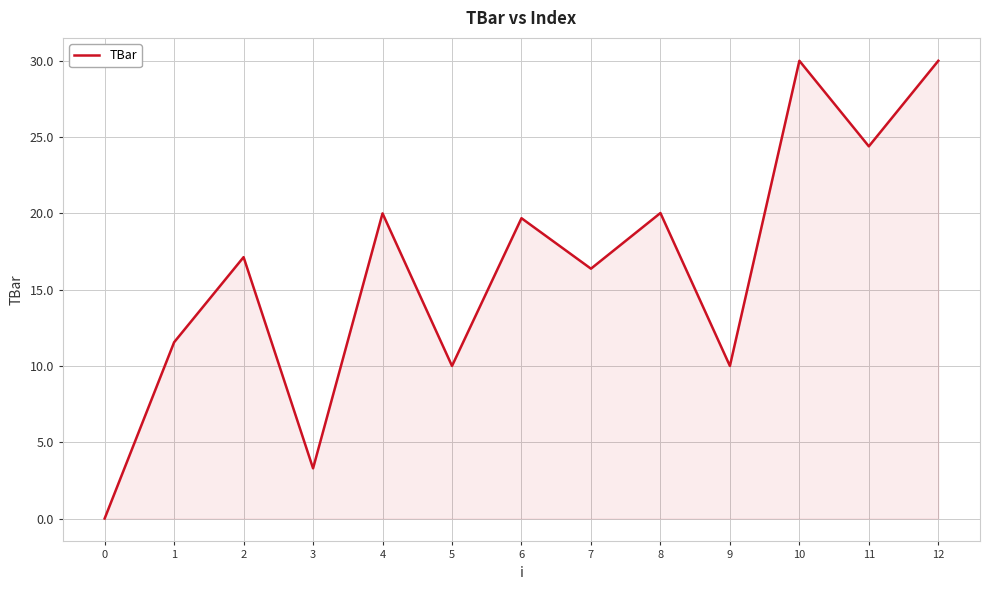

Reading left to right, what are all the values shown in this chart?

0.0	11.6	17.1	3.3	20.0	10.0	19.7	16.4	20.0	10.0	30.0	24.4	30.0